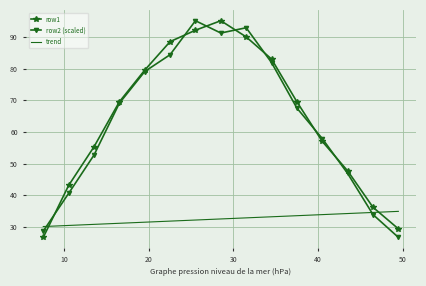

Which series ends up on top after the final intersection of trend and row1?

trend